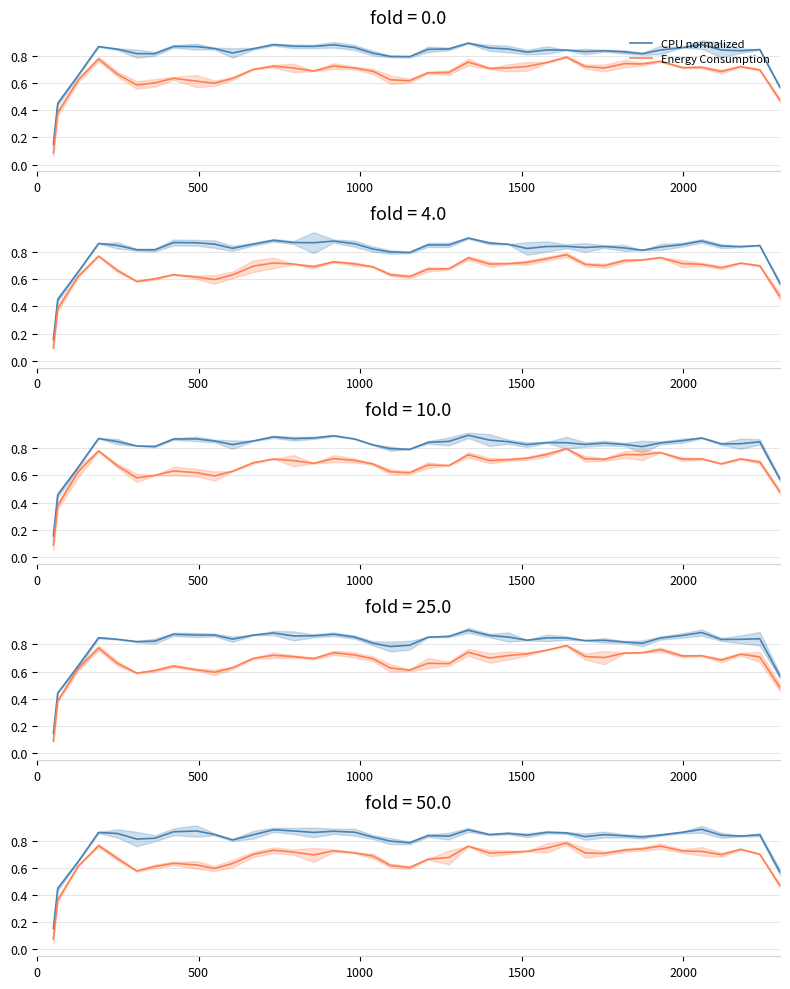

List the series in order of their overall mean, highest first.

CPU normalized, Energy Consumption